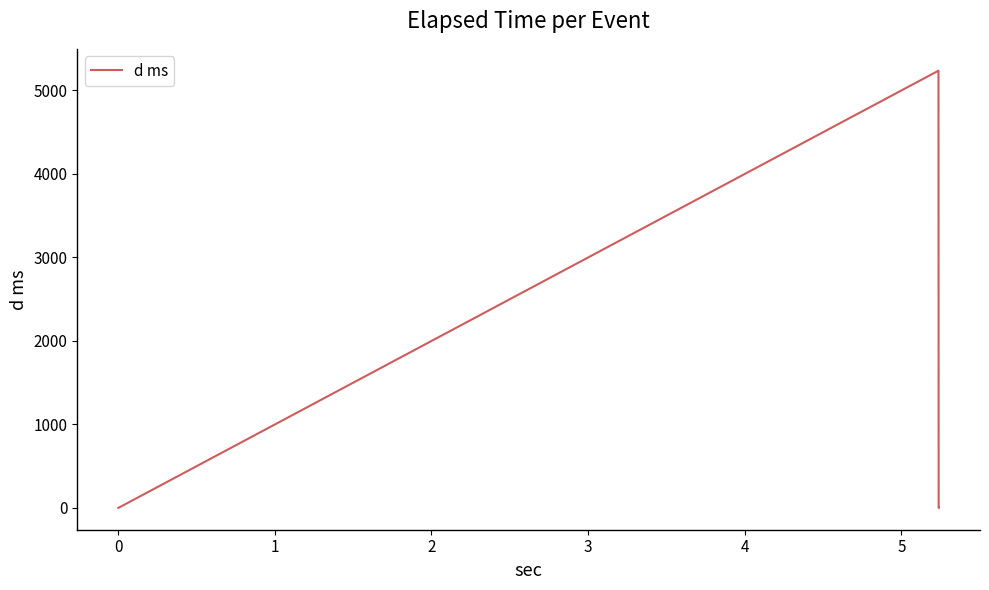

What is the difference between the maximum and second lowest values?

5234.9